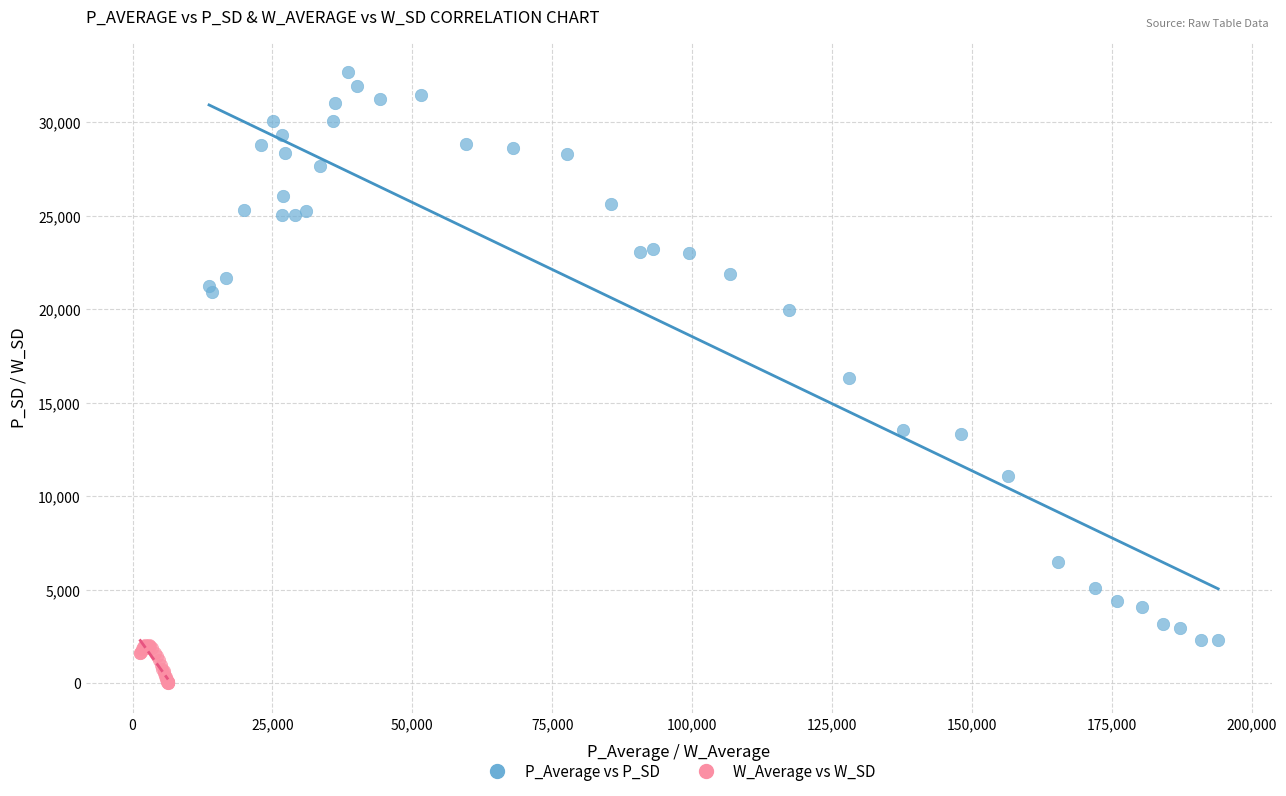

Which series contains the highest Y value?

P_Average vs P_SD